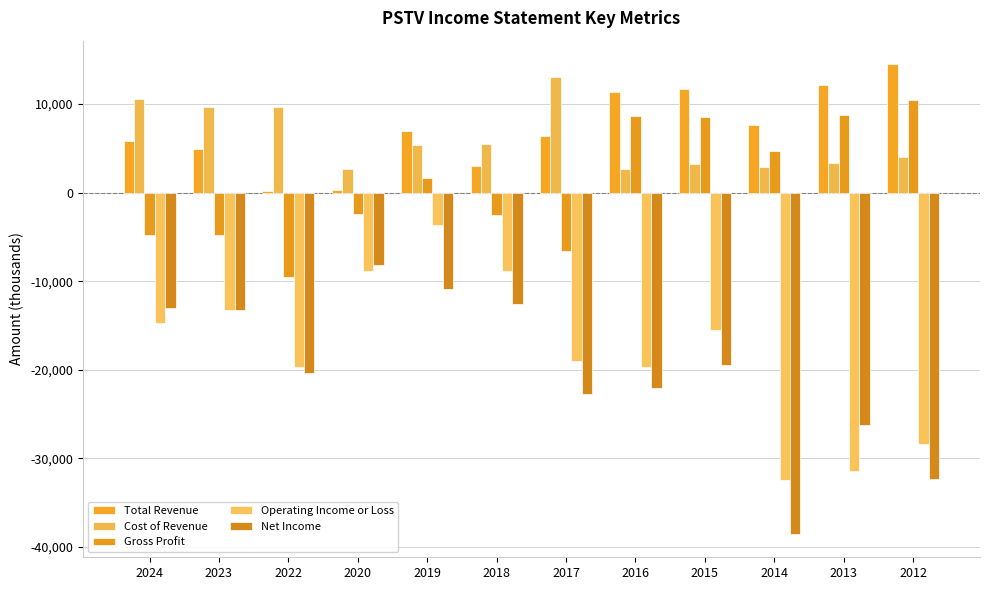

List the labels in order of Net Income value, smallest first.

2014, 2012, 2013, 2017, 2016, 2022, 2015, 2023, 2024, 2018, 2019, 2020